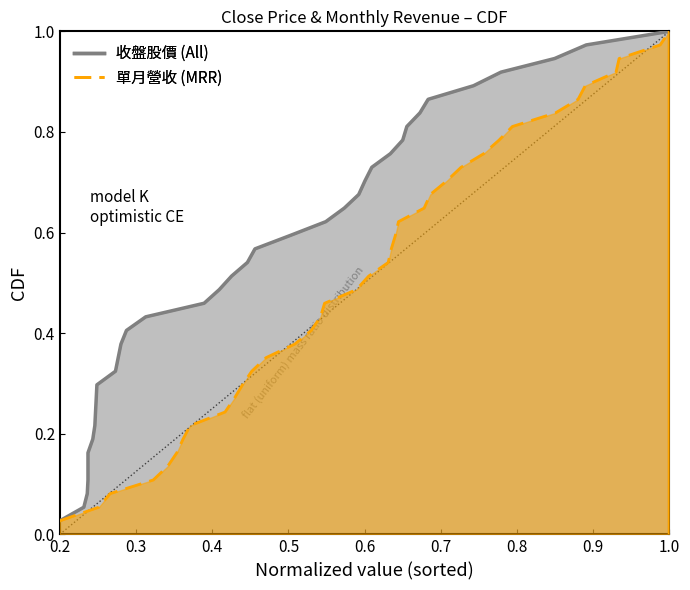

How many lines are shown in the chart?

2